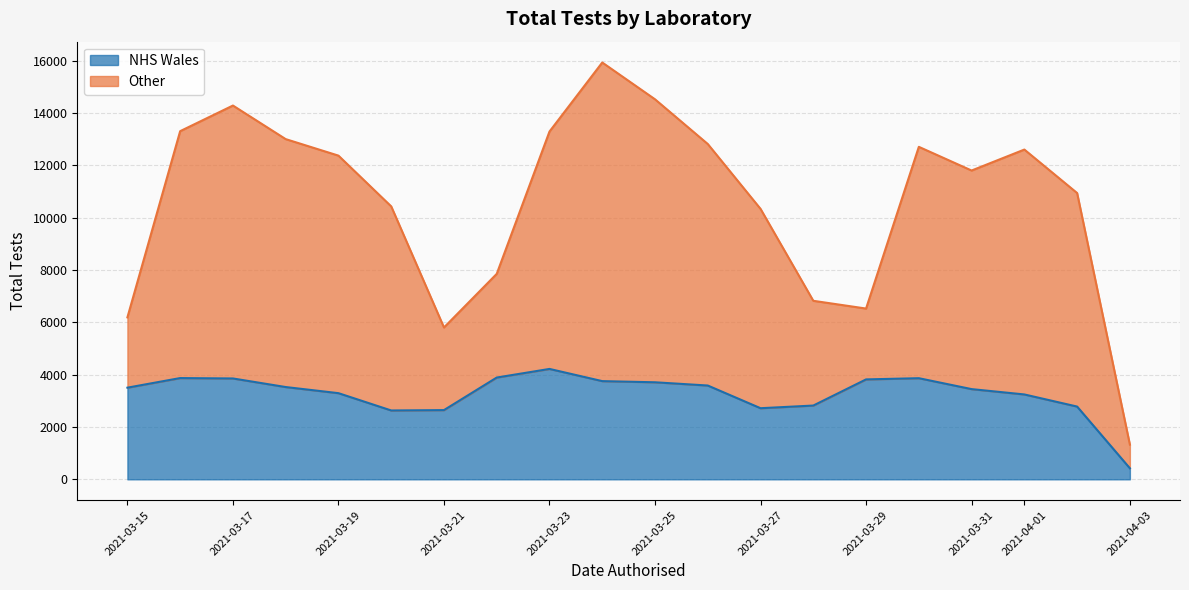

Which category has the lowest value in the NHS Wales series?

2021-04-03